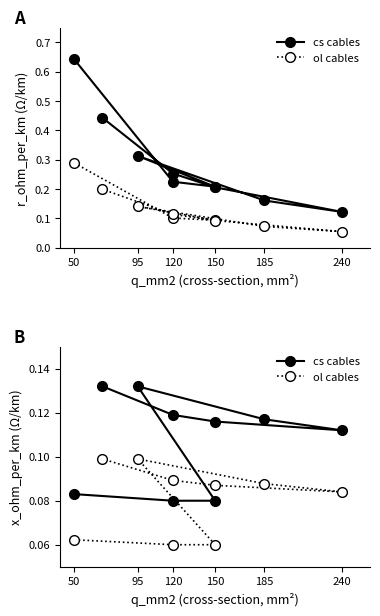

How many series are shown in this chart?

2